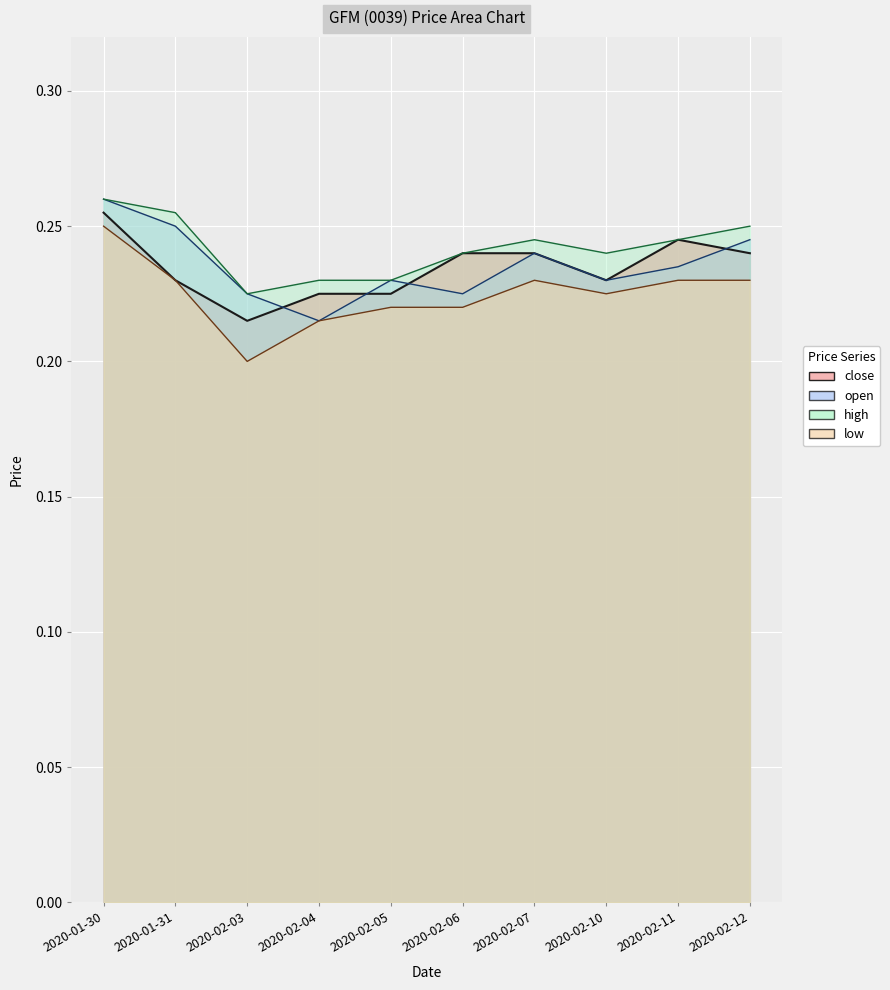

True or false: high has more than 1 interior local peaks.

False